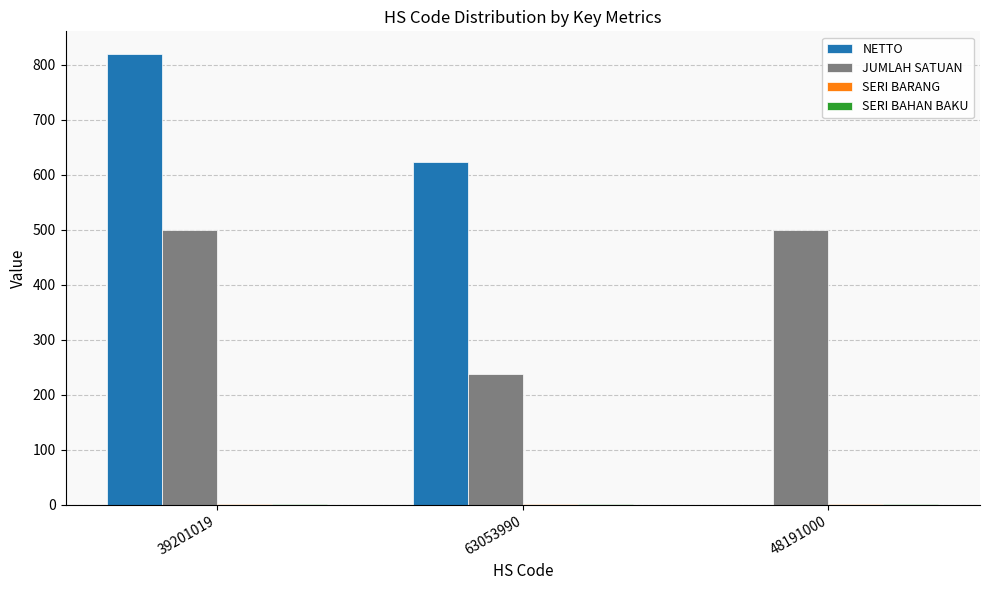

Which series changed the most between 39201019 and 48191000?

NETTO